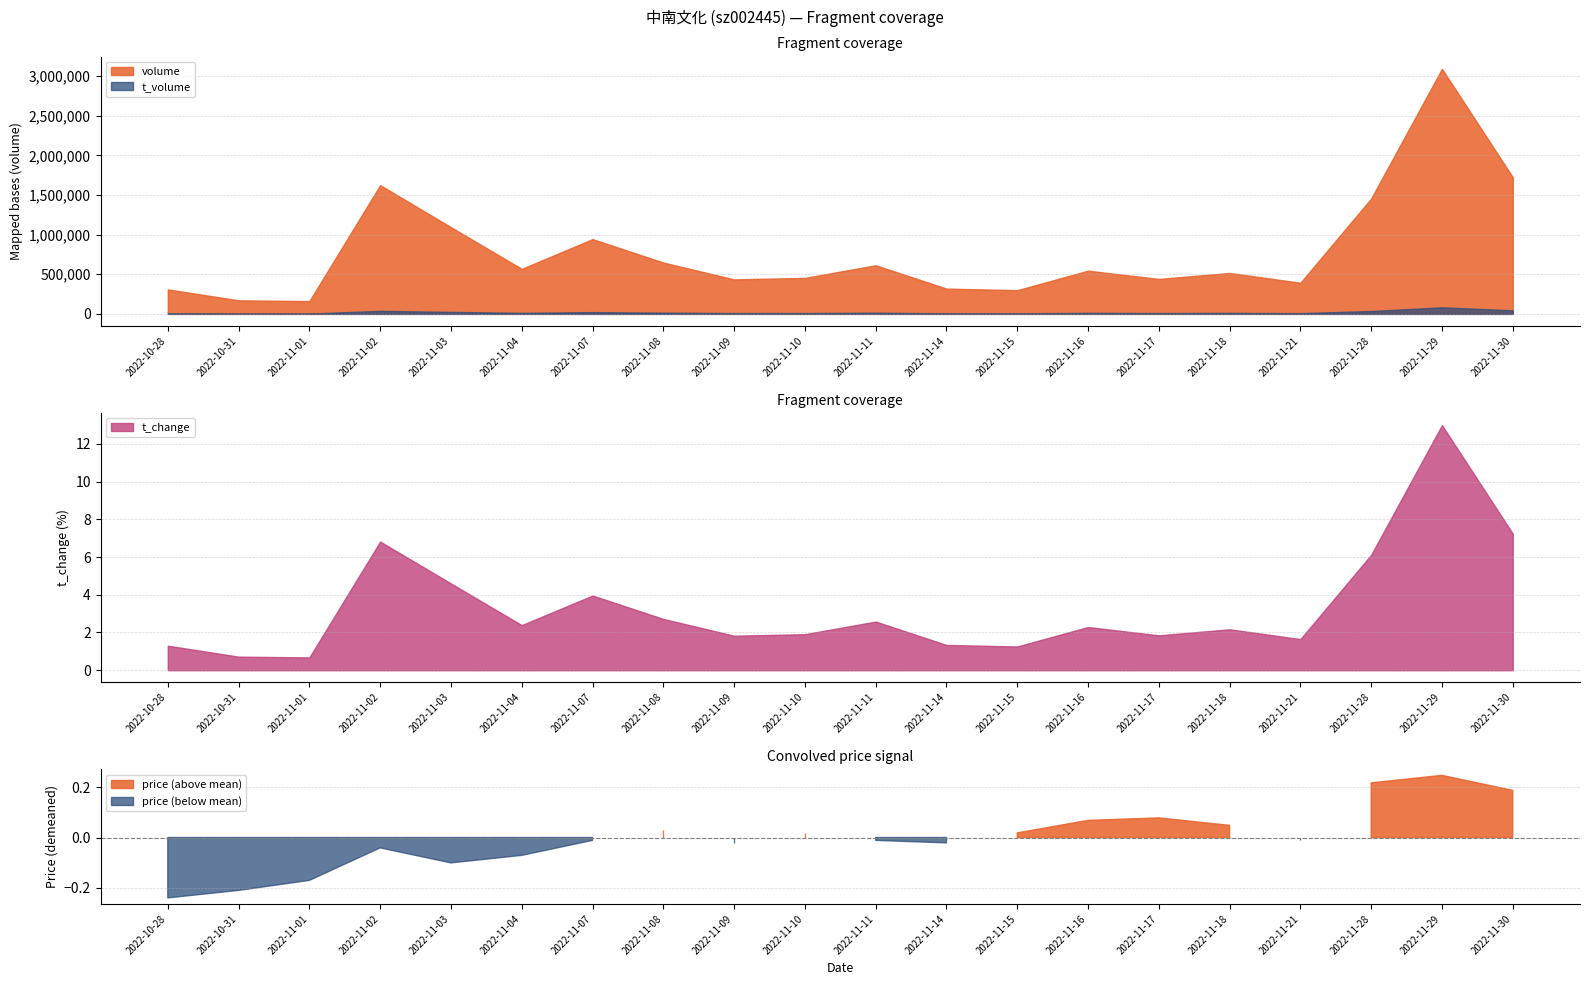

What is the label of the 20th point from the left?

2022-11-30